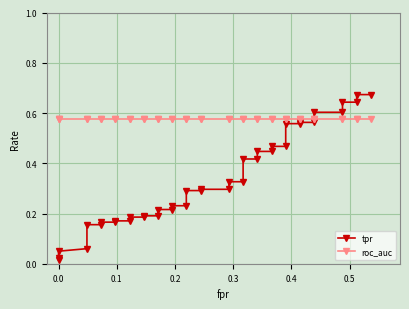

Reading right to left, what are all the values shown in this chart?

tpr: 0.7	0.7	0.6	0.6	0.6	0.6	0.6	0.6	0.6	0.6	0.5	0.5	0.4	0.4	0.4	0.4	0.3	0.3	0.3	0.3	0.3	0.3	0.2	0.2	0.2	0.2	0.2	0.2	0.2	0.2	0.2	0.2	0.2	0.2	0.2	0.2	0.1	0.1	0.0	0.0
roc_auc: 0.6	0.6	0.6	0.6	0.6	0.6	0.6	0.6	0.6	0.6	0.6	0.6	0.6	0.6	0.6	0.6	0.6	0.6	0.6	0.6	0.6	0.6	0.6	0.6	0.6	0.6	0.6	0.6	0.6	0.6	0.6	0.6	0.6	0.6	0.6	0.6	0.6	0.6	0.6	0.6